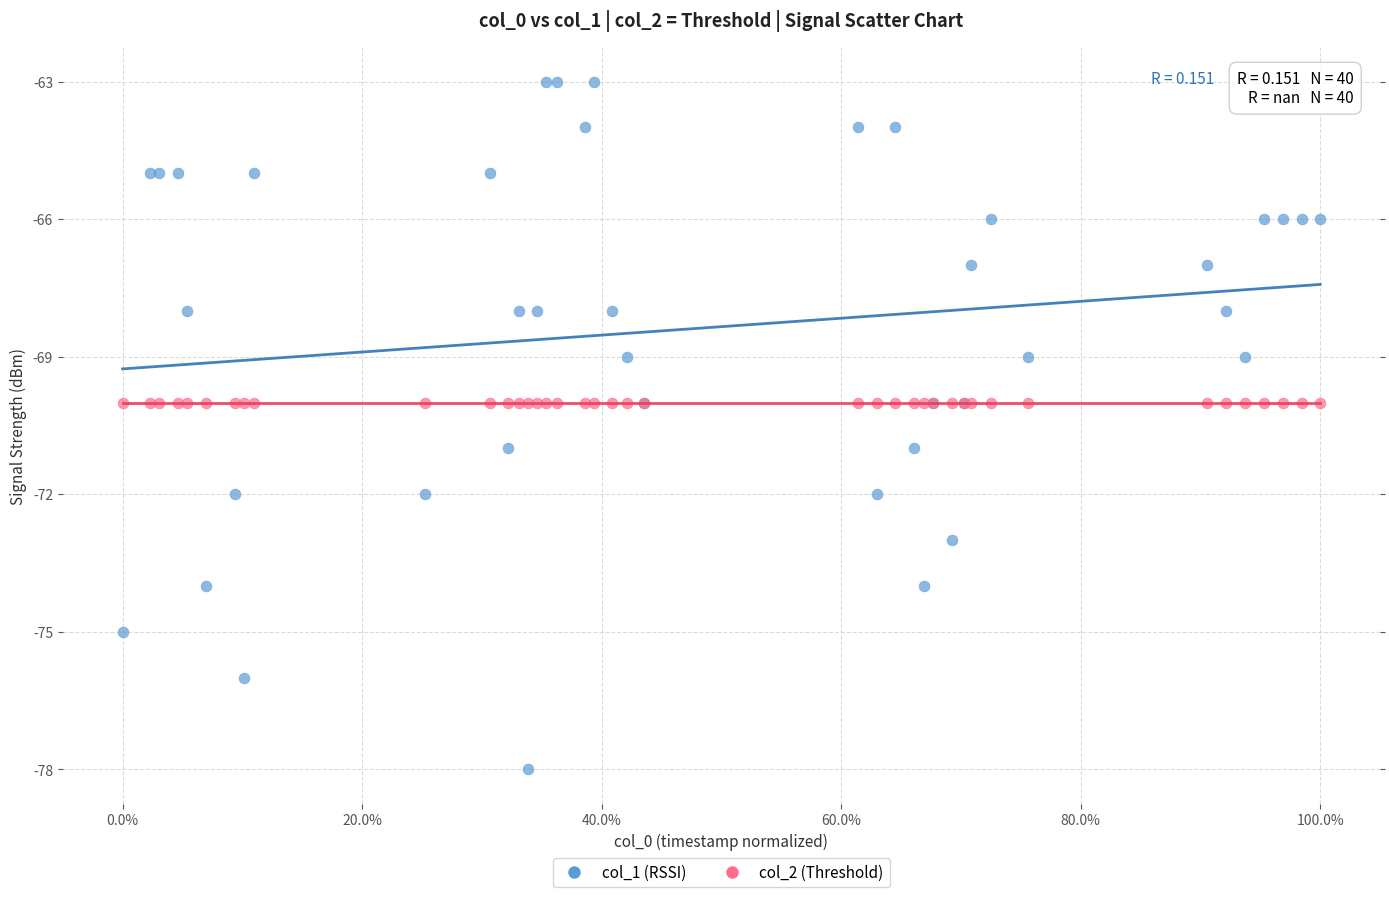

Which series contains the highest Y value?

col_1 (RSSI)